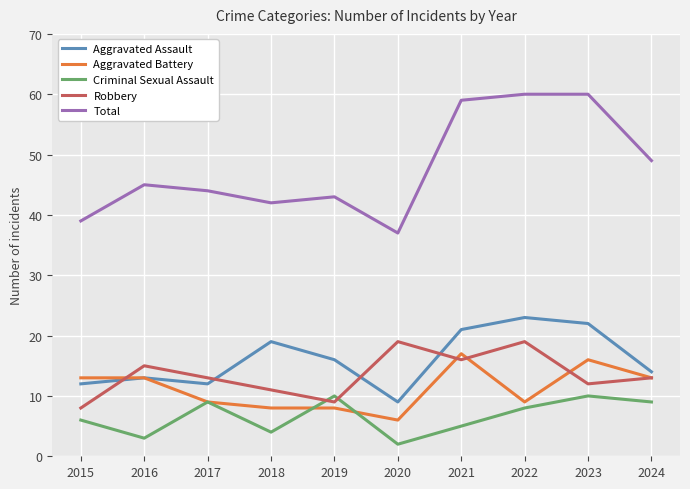

What is the approximate value of Aggravated Battery at 2024, to the nearest 5?

15